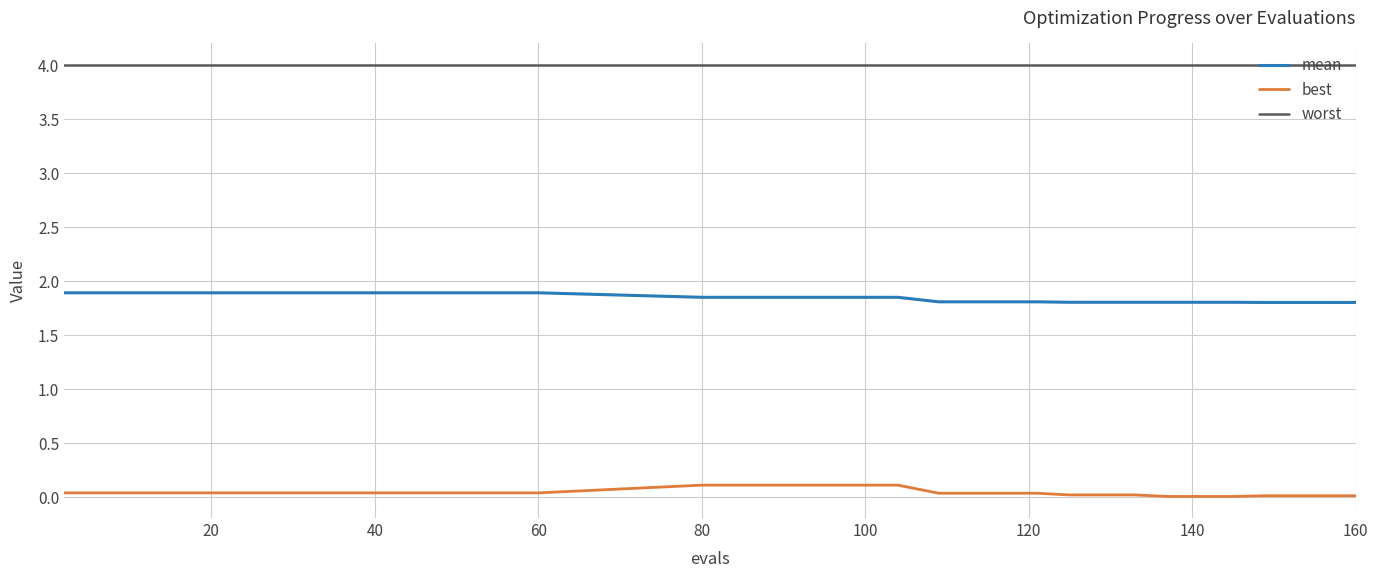

Which series has the largest total across all categories?

worst